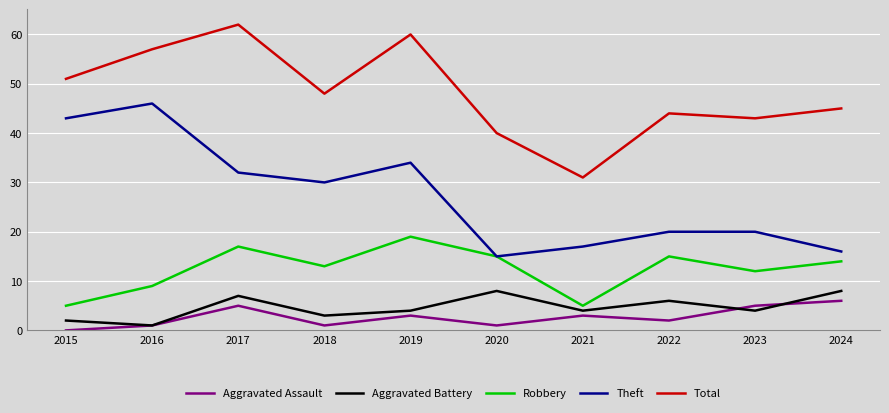

Which series changed the most between 2017 and 2023?

Total